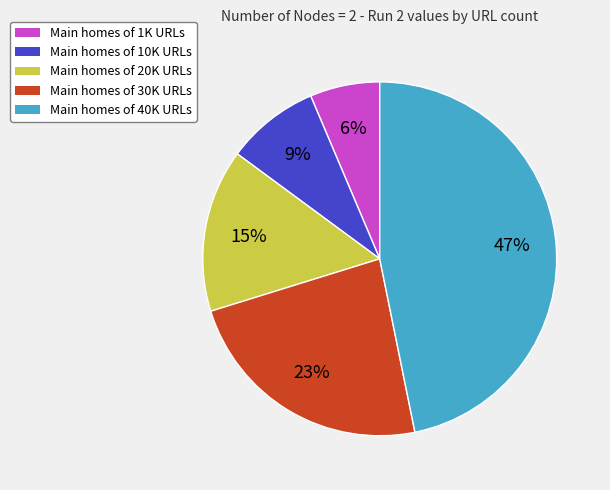

Which category has the smallest portion of the pie?

Main homes of 1K URLs